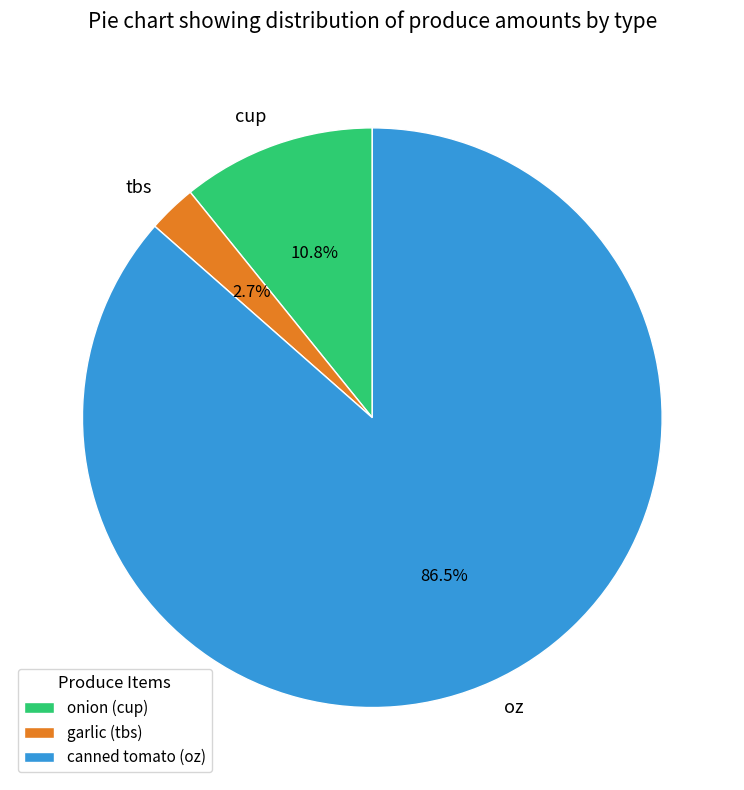

What is the ratio of the value at cup to the value at oz?

0.1